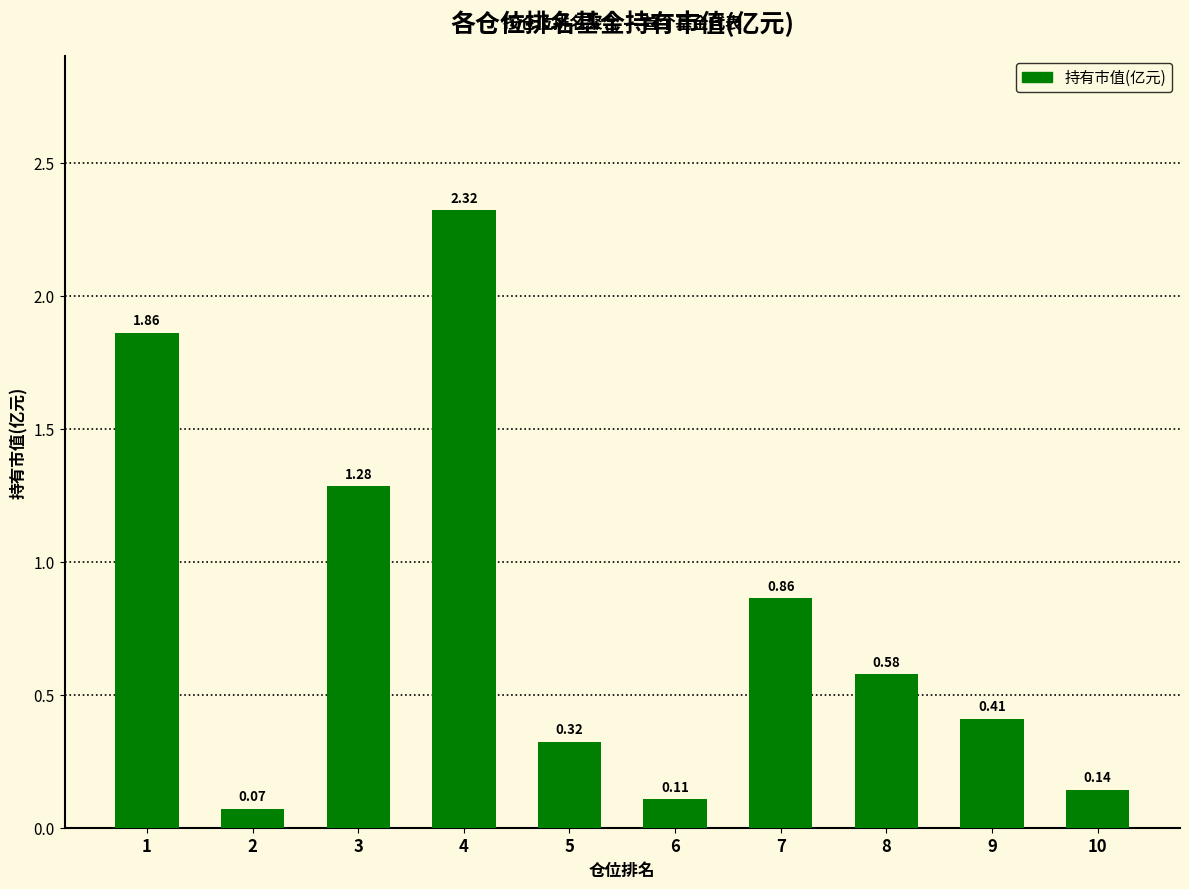

What is the average value?

0.8